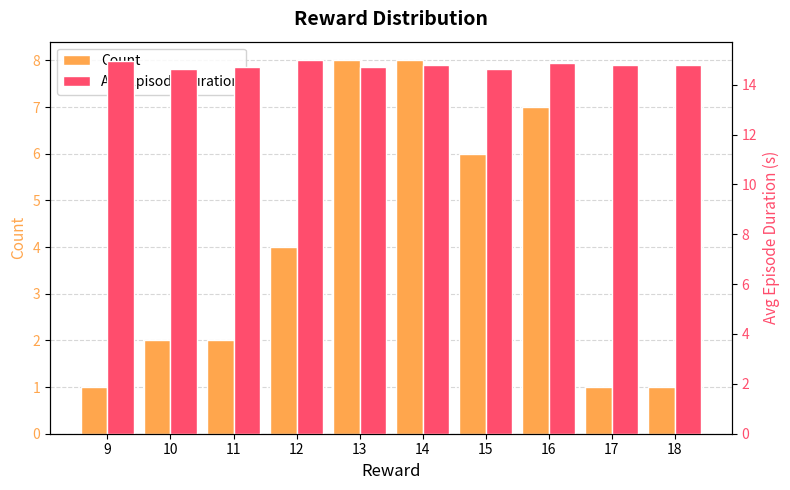

At which category does the chart reach its minimum across all series?

9